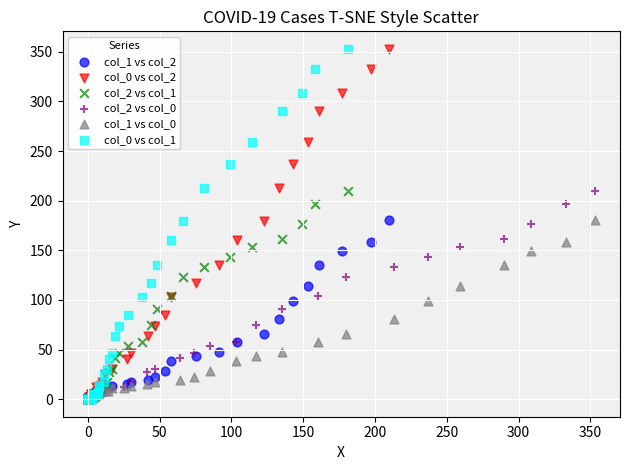

What are all the series names shown in the legend?

col_1 vs col_2, col_0 vs col_2, col_2 vs col_1, col_2 vs col_0, col_1 vs col_0, col_0 vs col_1